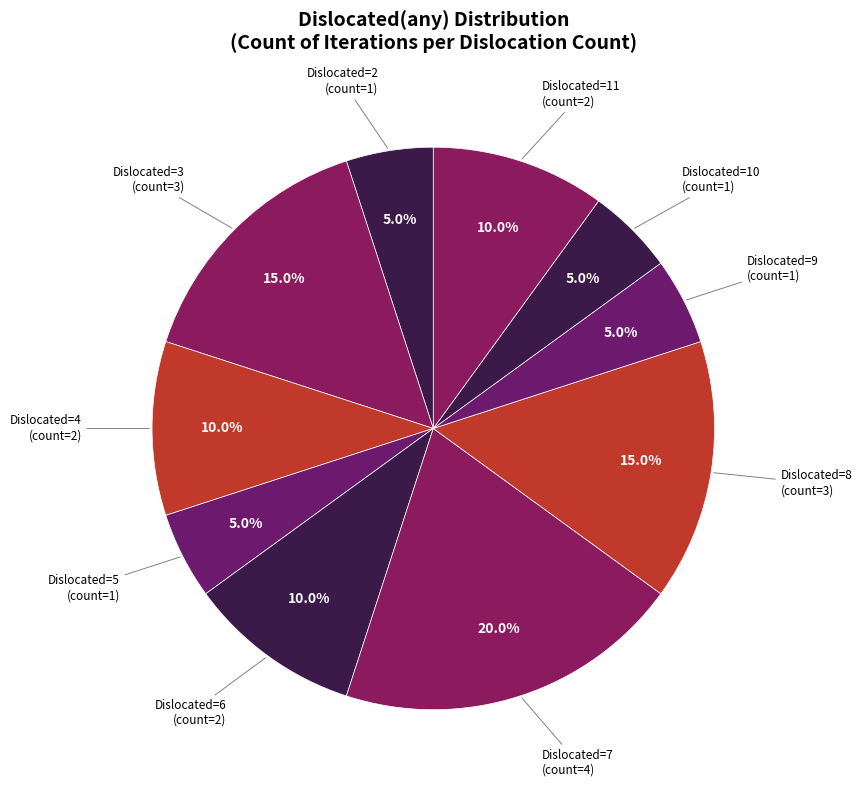

How many slices are in this pie chart?

10